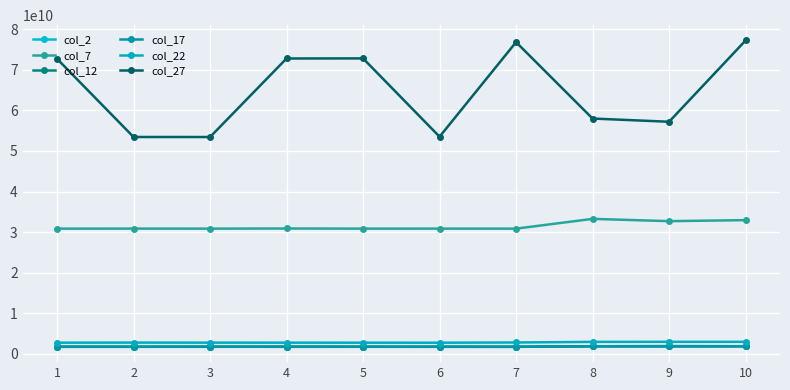

True or false: col_12 and col_27 intersect in this chart.

False